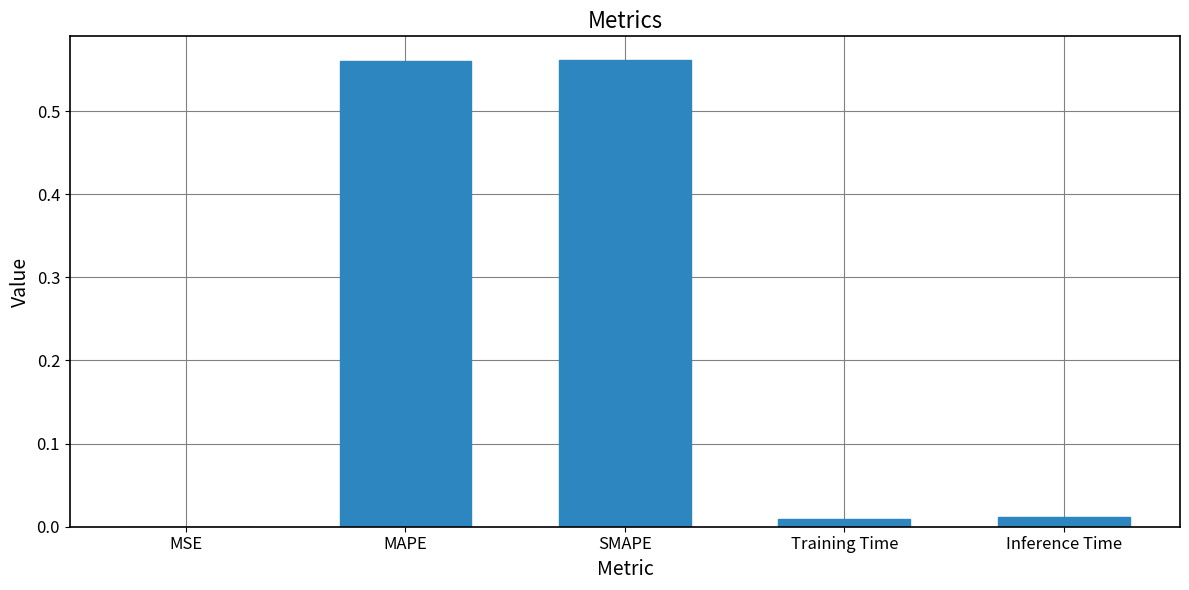

The value at MSE is 0.0. True or false?

True